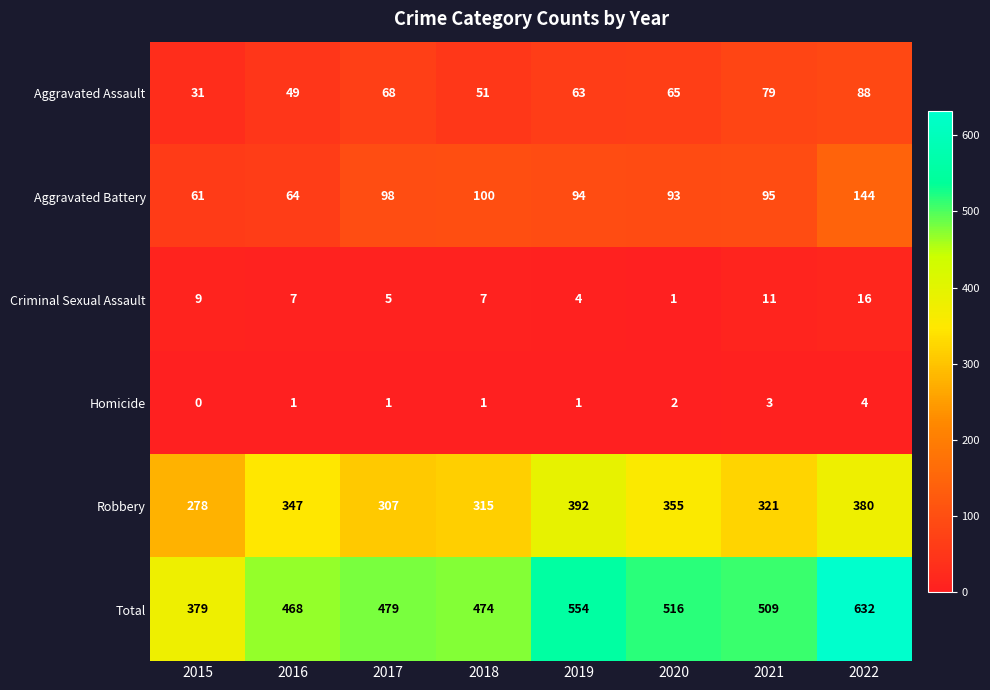

Which series changed the most between 2017 and 2022?

Total